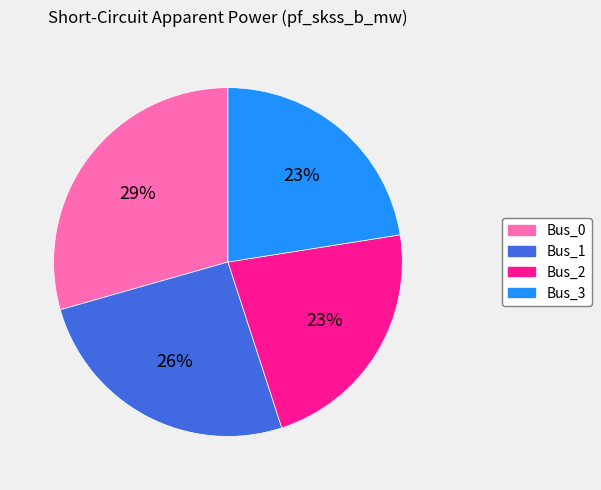

To the nearest percent, what is the difference between the Bus_1 and Bus_3 slice percentages?

3%